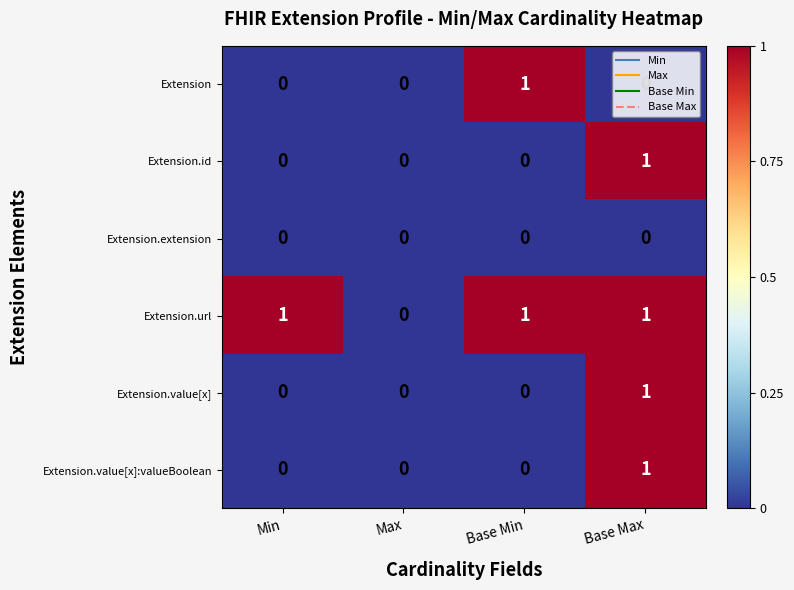

How many data points does each series have?

4